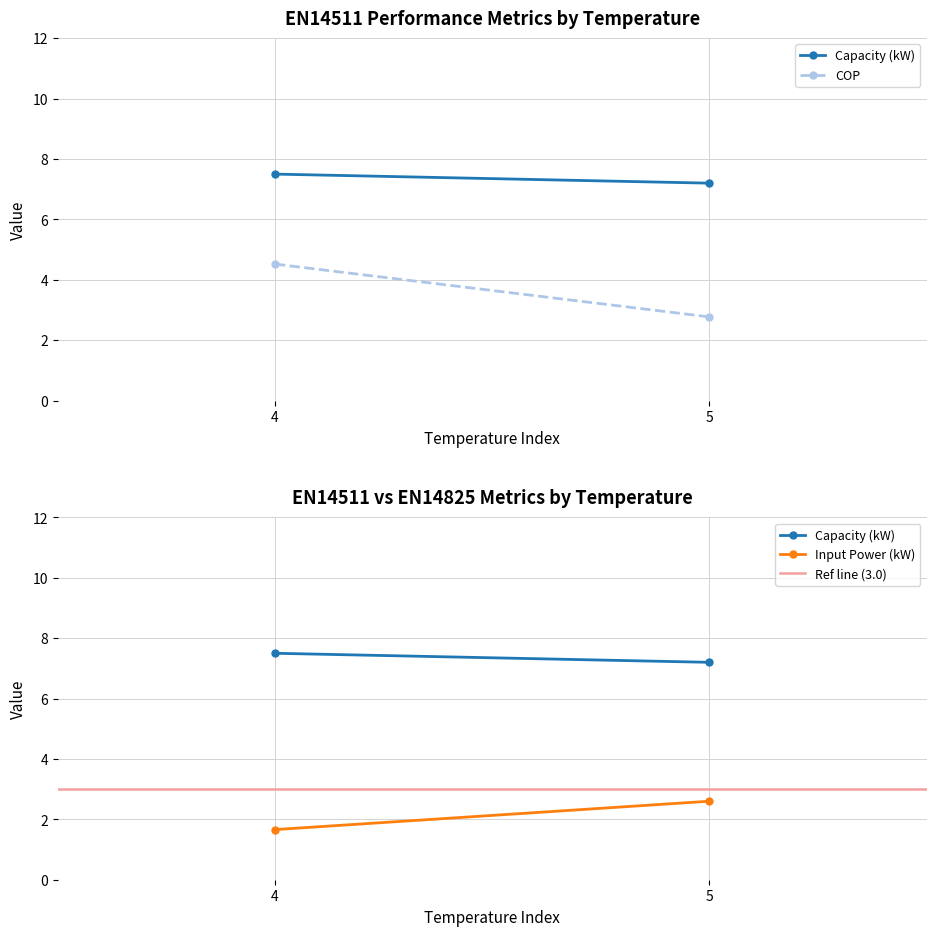

The value of COP at 5 is 4.6. True or false?

False